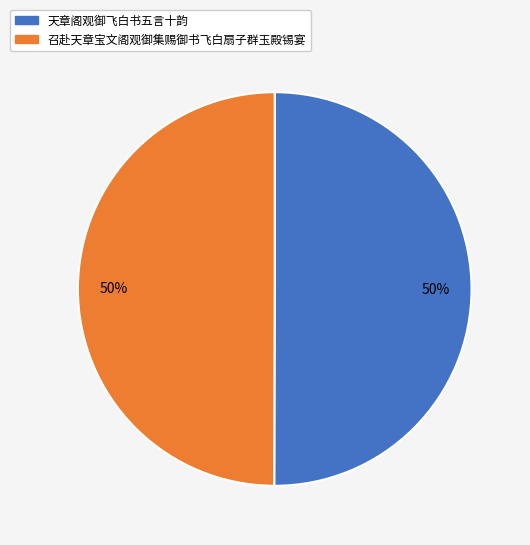

Combined, do 天章阁观御飞白书五言十韵 and 召赴天章宝文阁观御集赐御书飞白扇子群玉殿锡宴 account for over 50%?

Yes